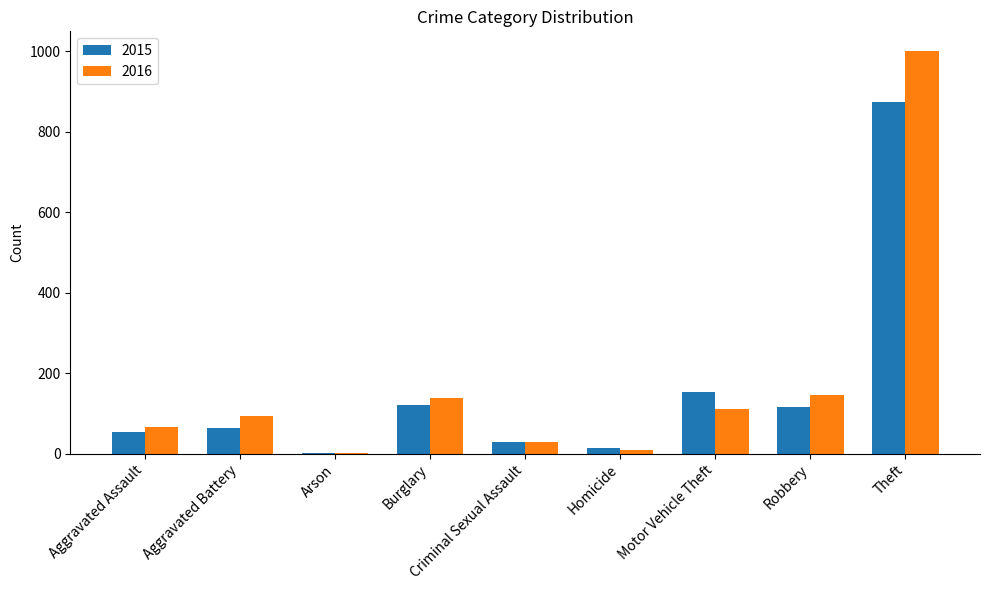

True or false: 2015 has a value of 152 at Motor Vehicle Theft.

True